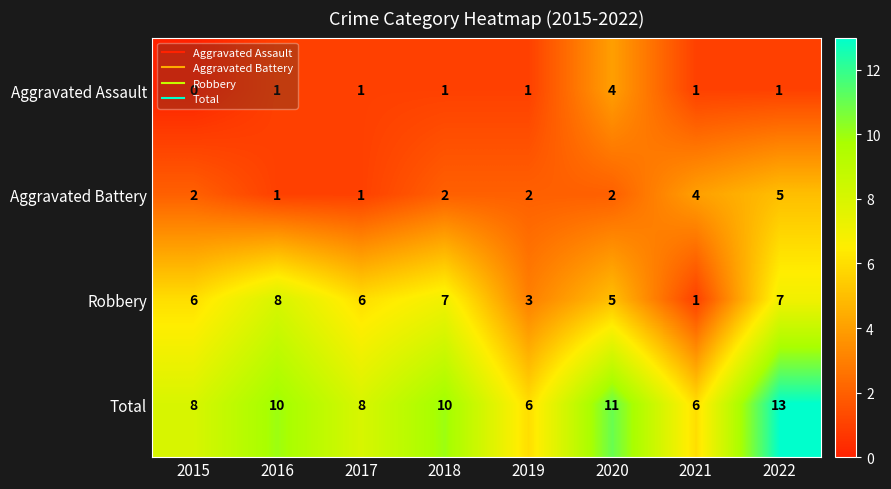

Is it true that Aggravated Assault equals 0 at 2016?

False